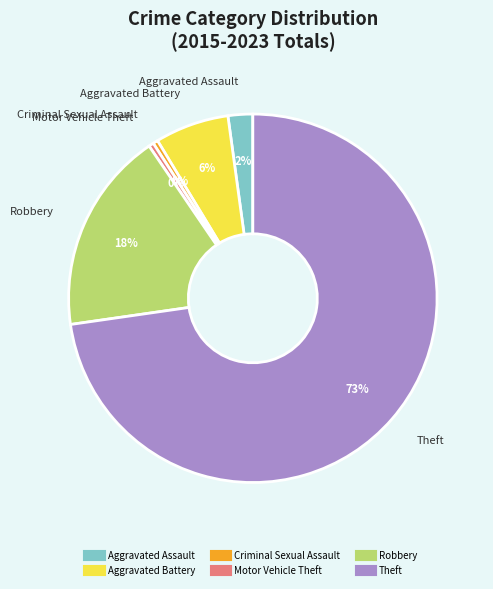

What is the largest slice in the pie chart?

Theft